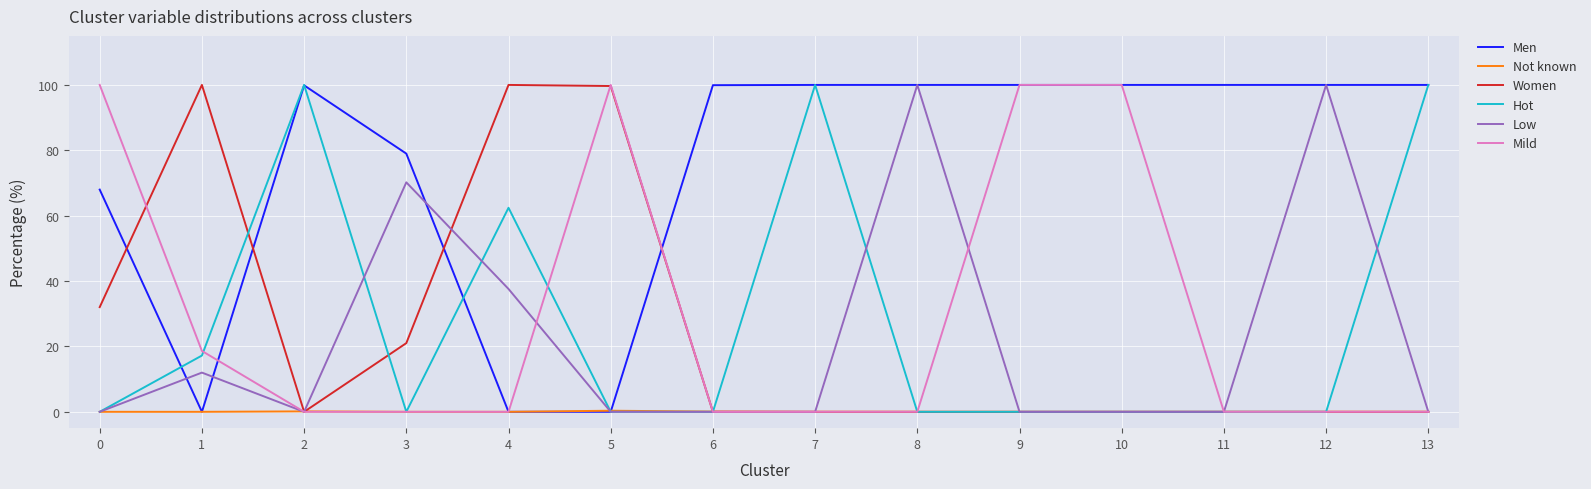

What is the total value across all series at 6?

100.0